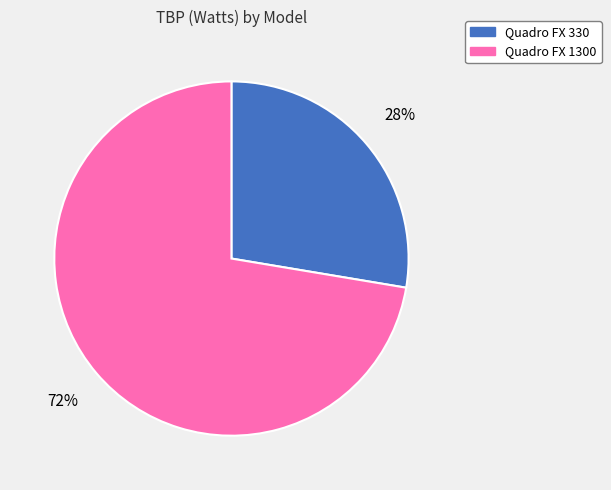

Which slice is the smallest?

Quadro FX 330